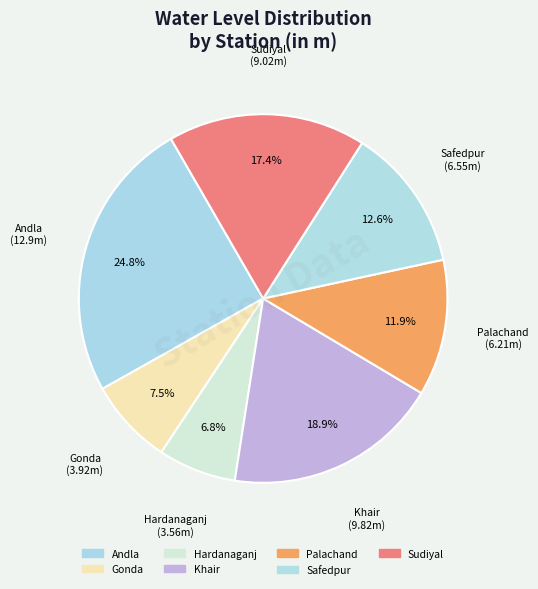

Which slice is the largest?

Andla